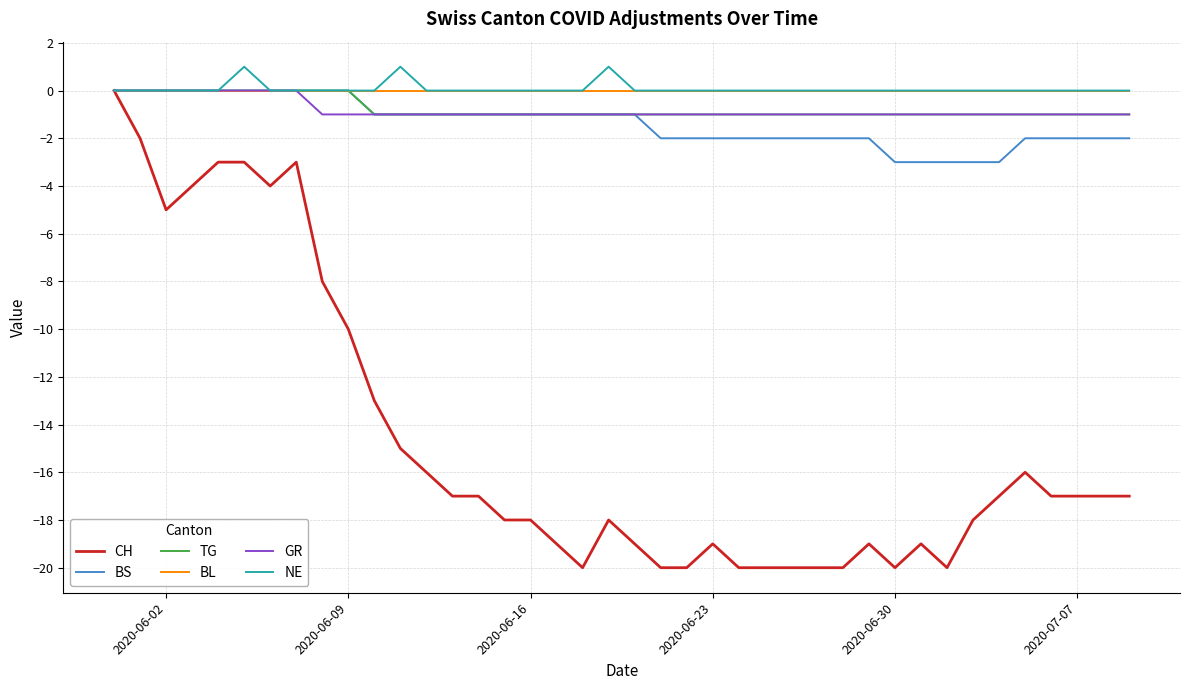

Which series has the largest range (max minus min)?

CH